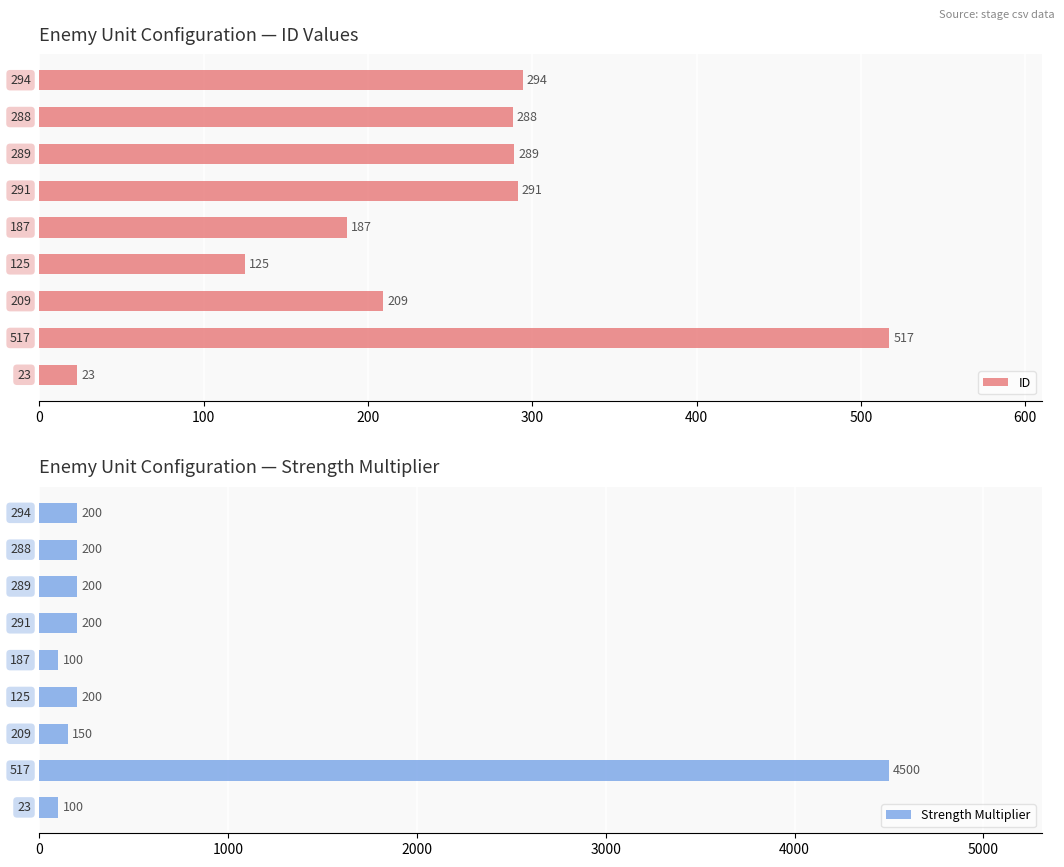

What is the value of the Strength Multiplier bar at the 1st from the left?

200